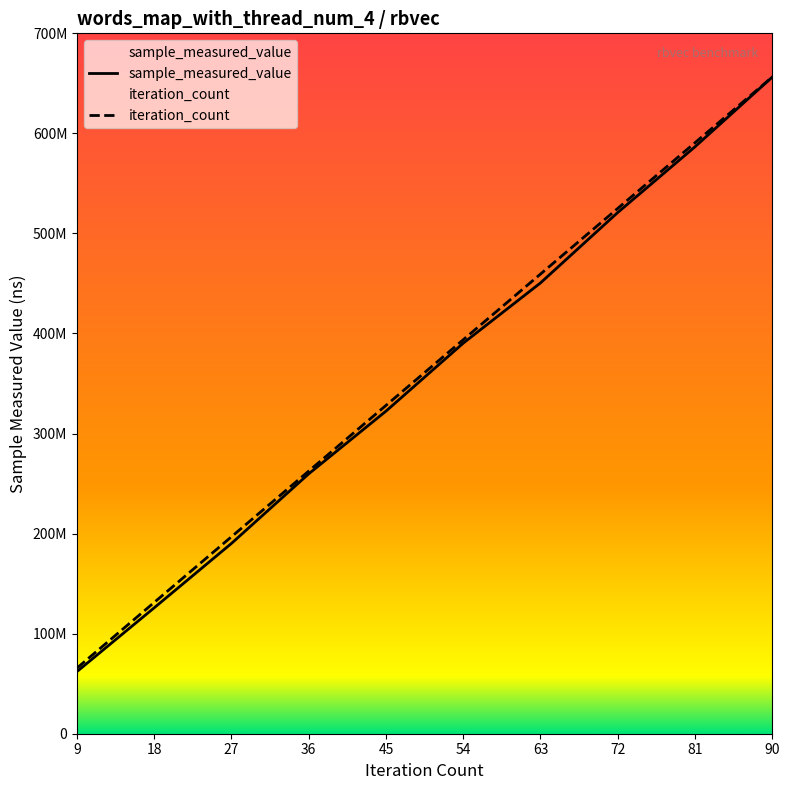

At how many categories does at least one series exceed 453989372?

4